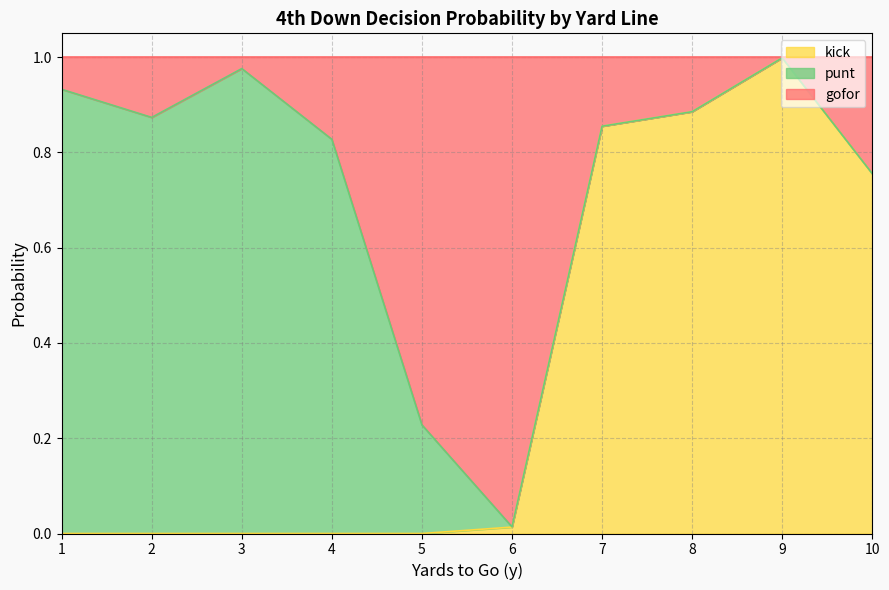

Which category has the highest value across all series?

9